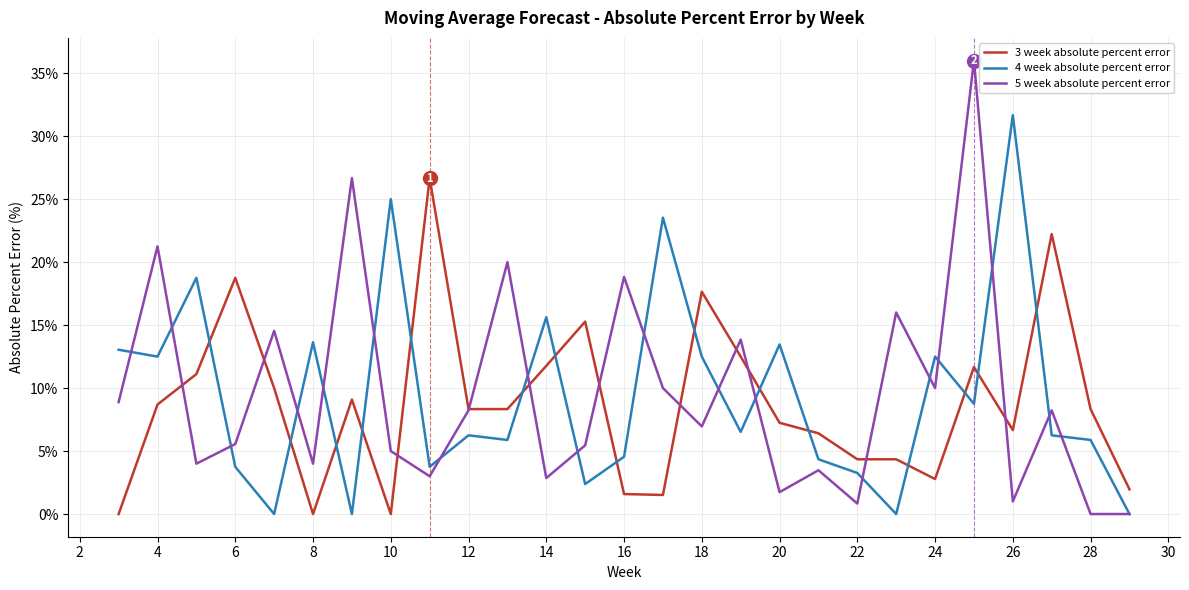

List the series in order of their peak value, highest first.

5 week absolute percent error, 4 week absolute percent error, 3 week absolute percent error